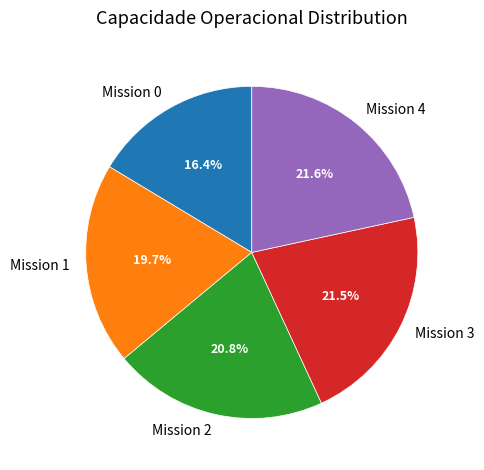

Does Mission 4 account for over 50% of the chart?

No